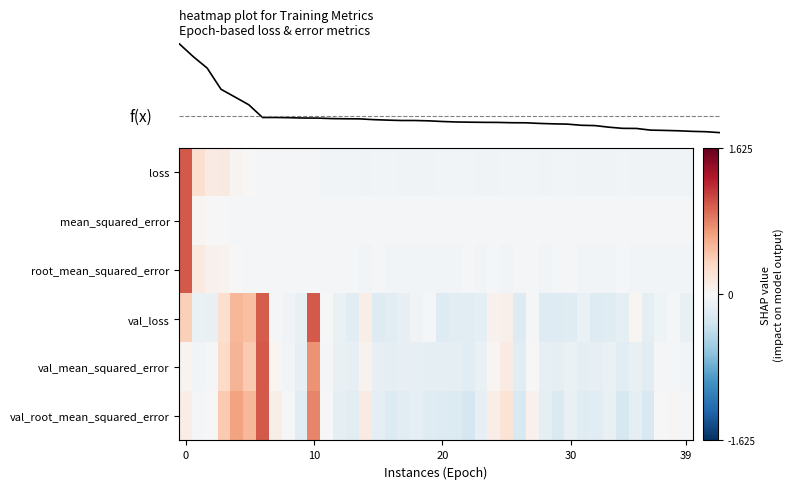

Which has a higher value, 39 or 38?

38